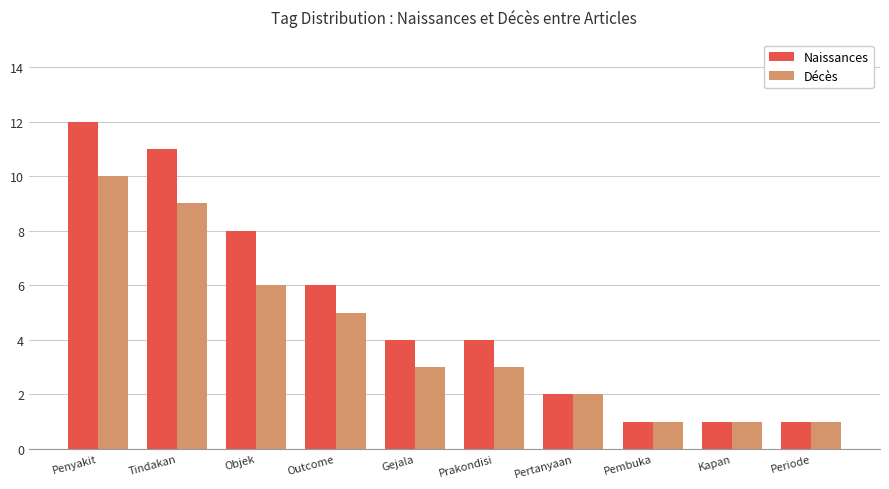

Where does the Décès series first go above 3?

Penyakit